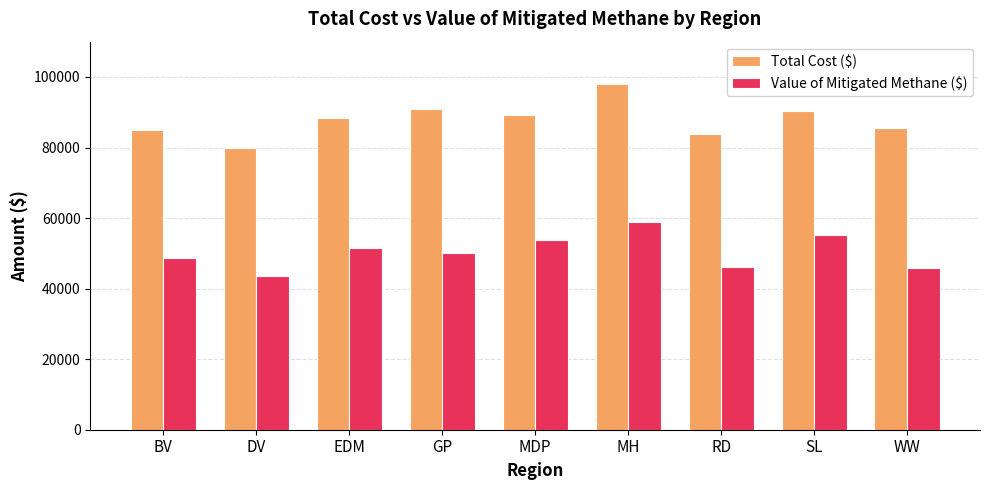

Rank the series by their maximum value, from lowest to highest.

Value of Mitigated Methane ($), Total Cost ($)